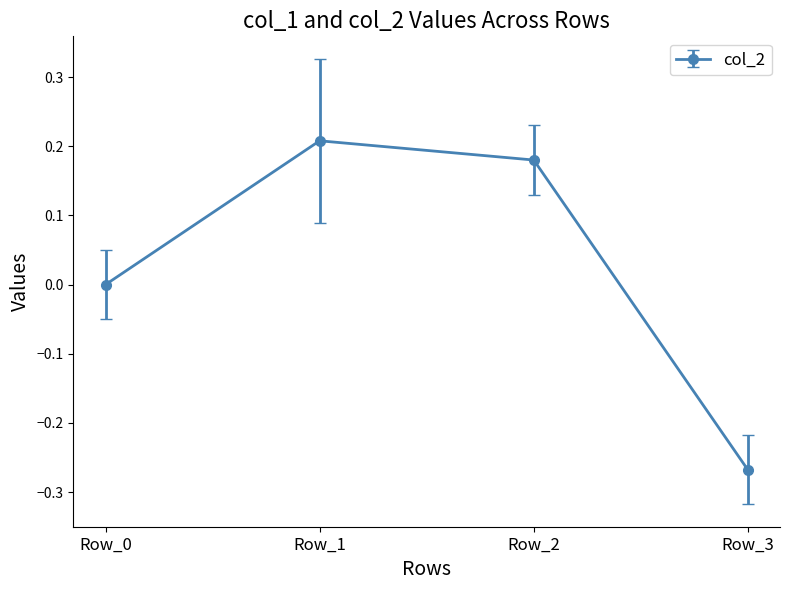

Rank the categories by value from highest to lowest.

Row_1, Row_2, Row_0, Row_3